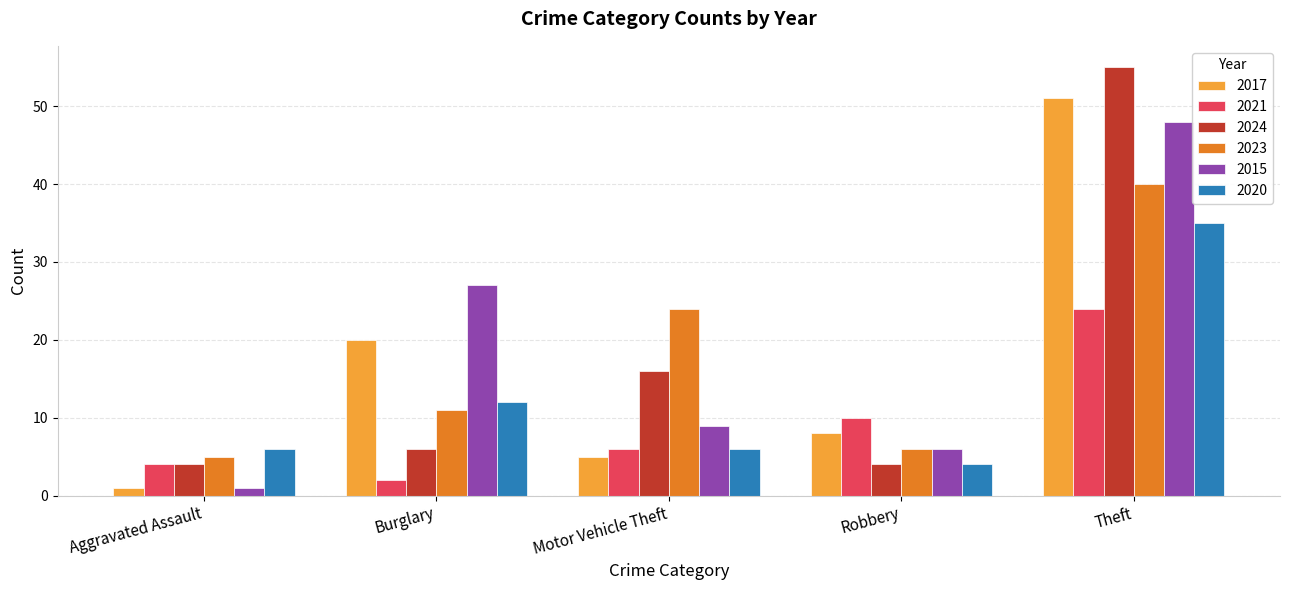

What is the spread (max minus min) of values at Robbery?

6